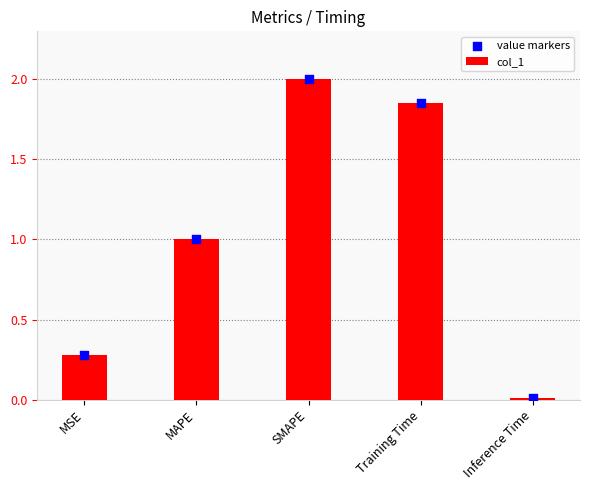

At how many categories does at least one series exceed 0?

5